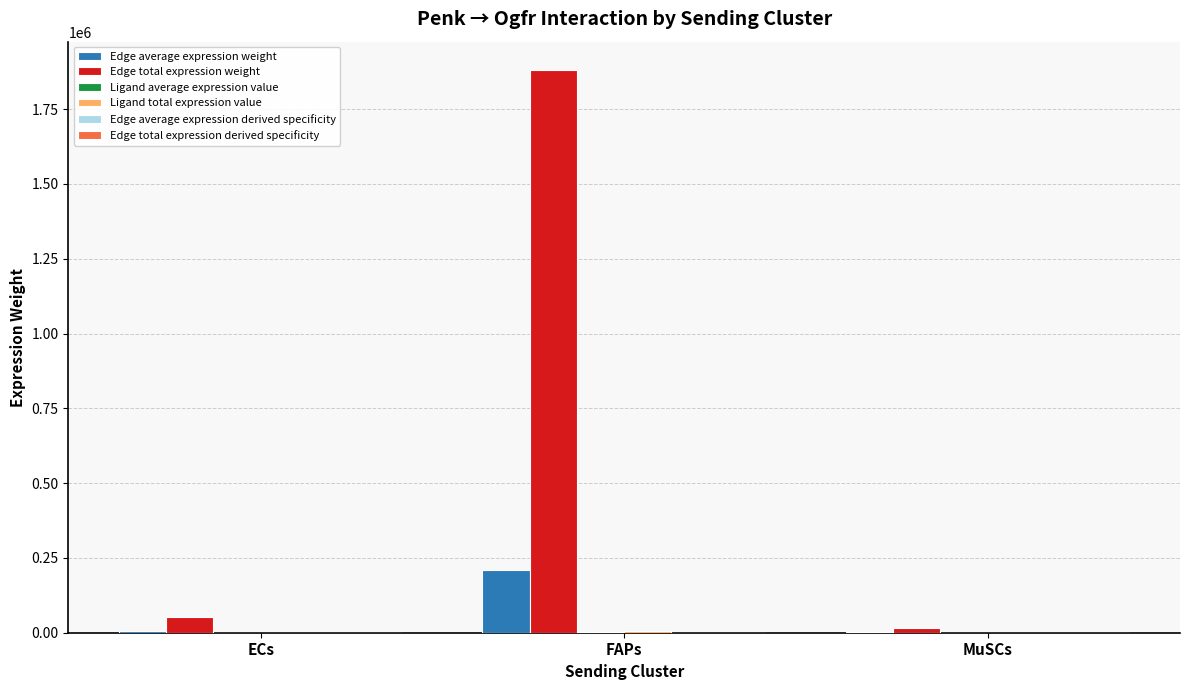

How many groups of bars are there?

3